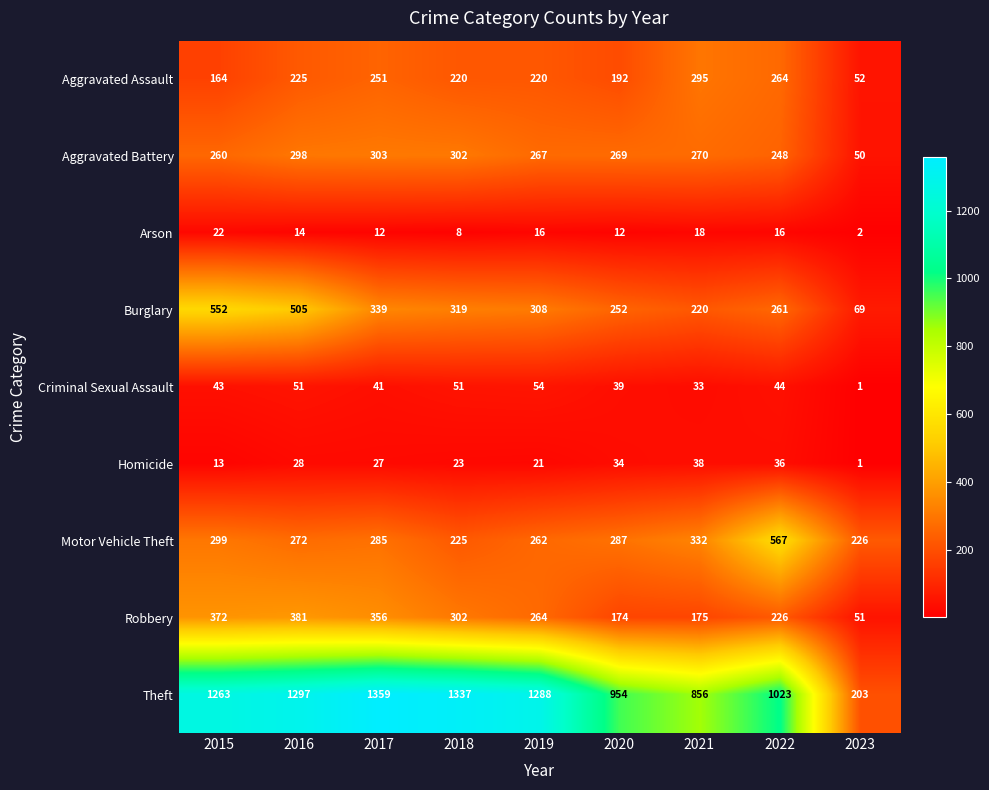

Which category has the highest value in the Aggravated Battery series?

2017